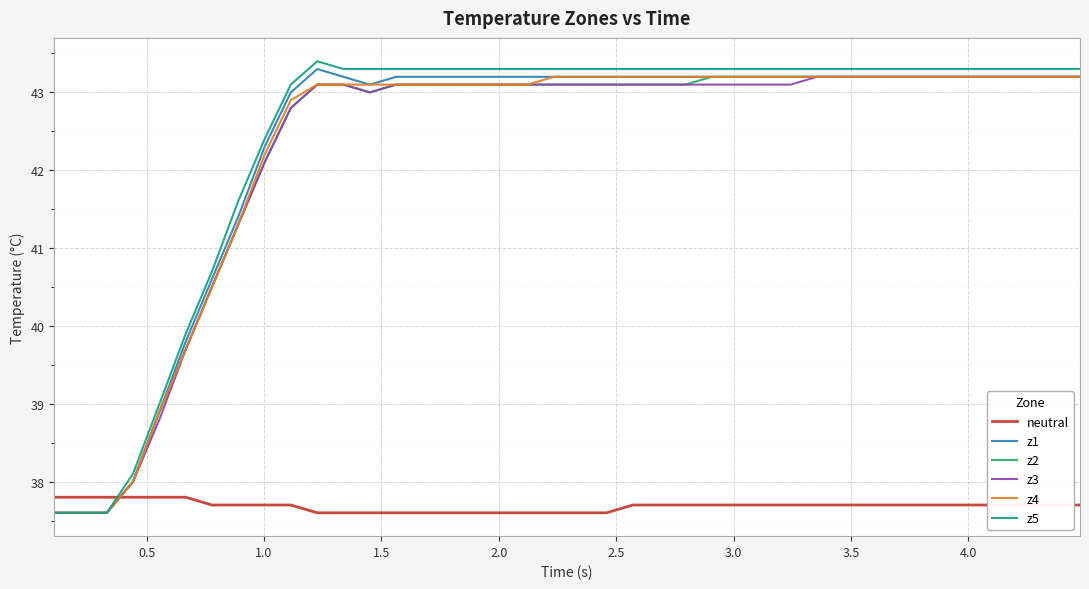

True or false: z1 and neutral cross at least once.

True